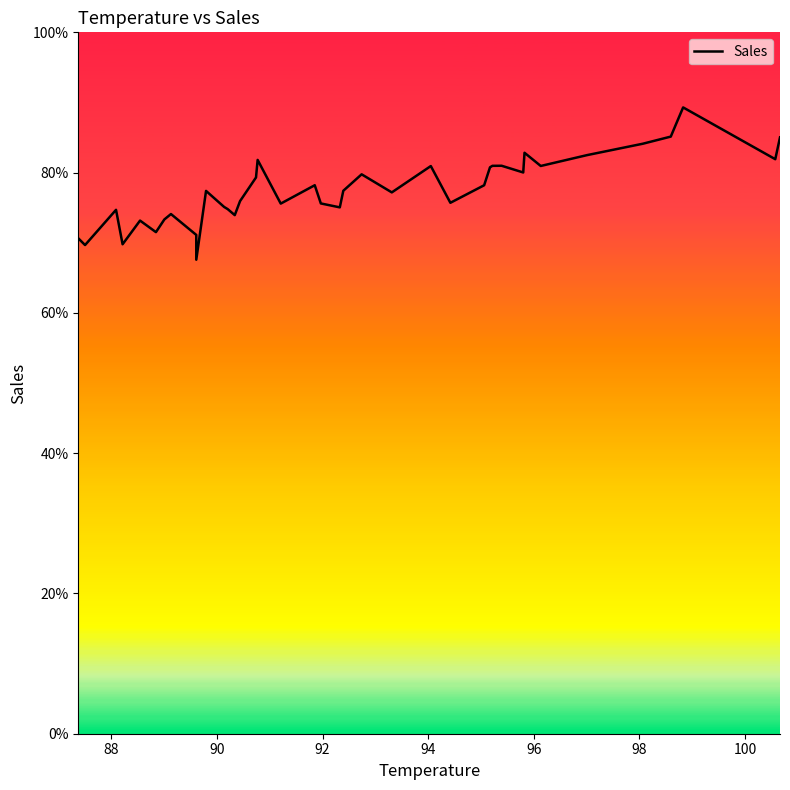

What is the minimum value shown in the chart?

67.6